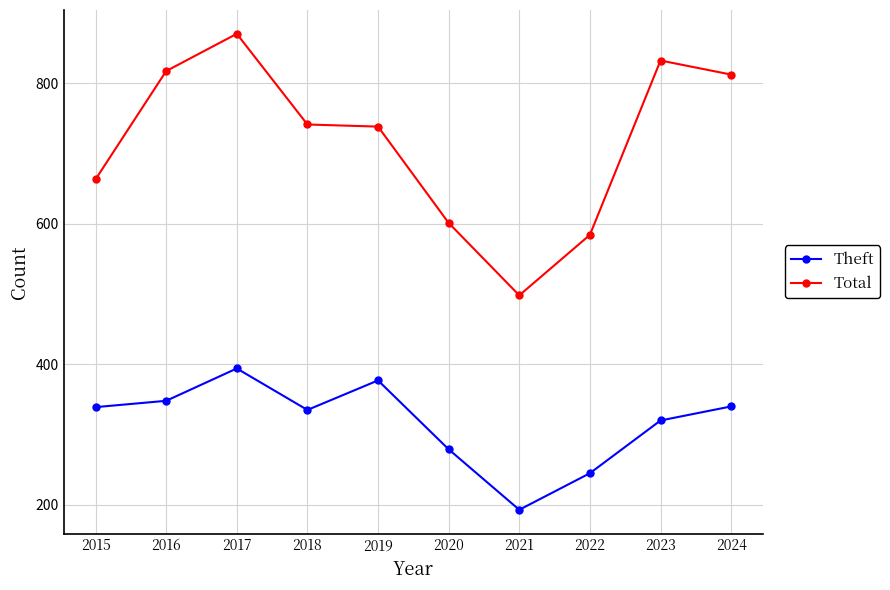

What is the maximum value shown in the chart?

870